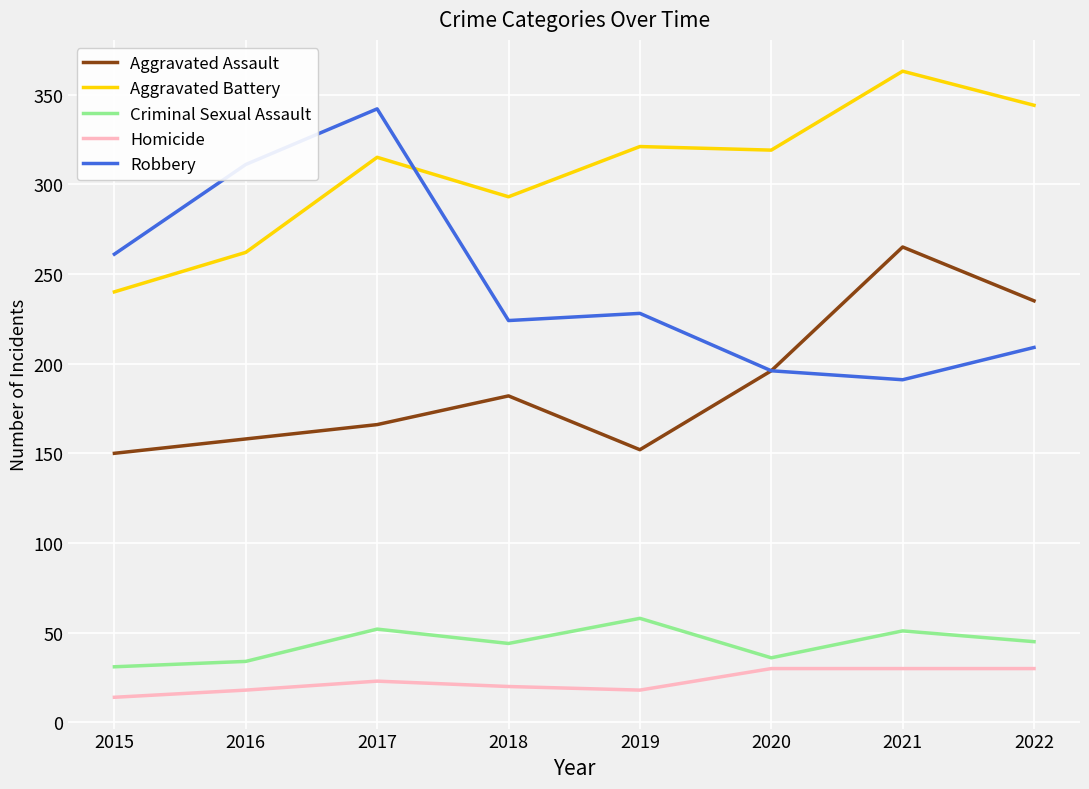

How many interior local peaks does the Aggravated Assault series have?

2